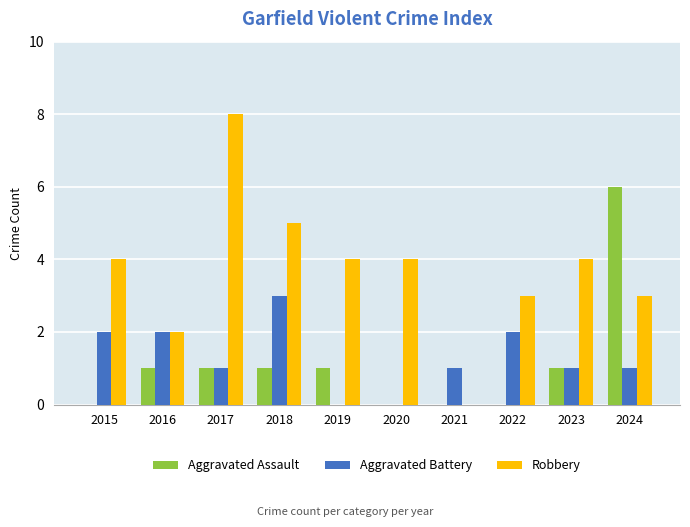

What value does the Robbery series have at 2015?

4